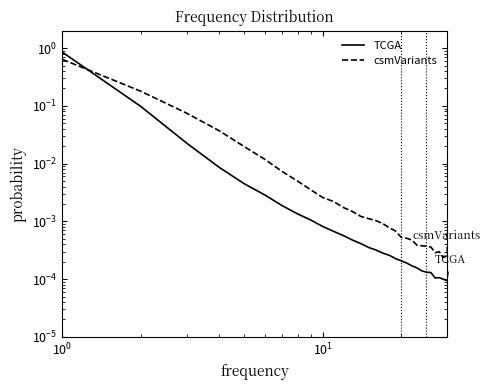

What are all the series names shown in the legend?

TCGA, csmVariants